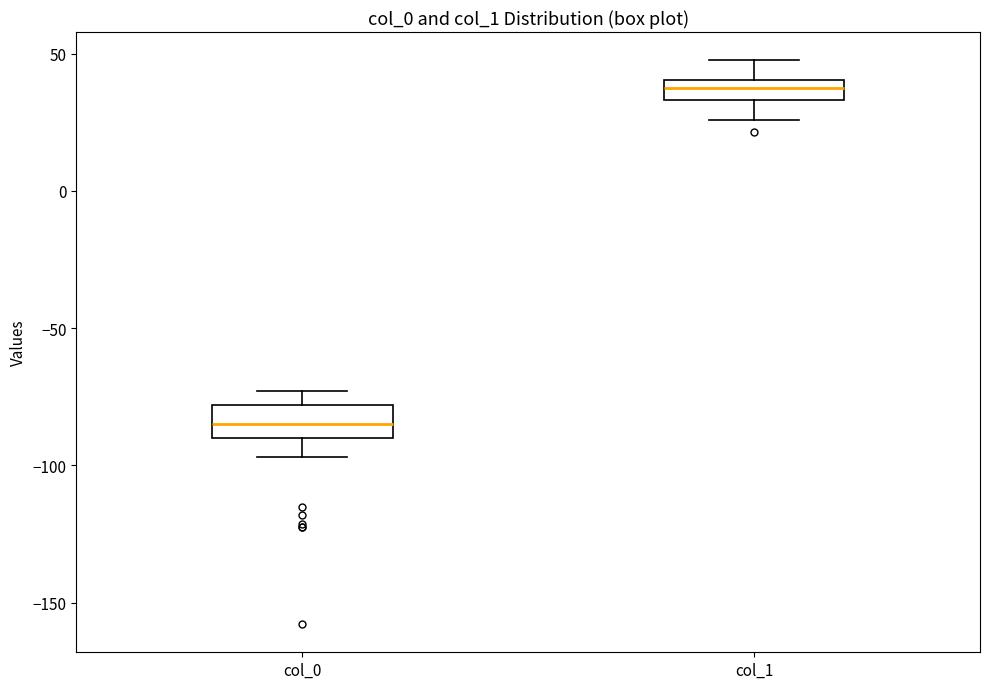

Reading left to right, read every box against the y-axis: the position of its median line, the range the box covers, and the ends of its whiskers. The values are not printed on the chart, so give them approximately, as read against the axis.

col_0: median -85, box -90 to -80, whiskers -95 to -75
col_1: median 40 (inside the box), box 35 to 40, whiskers 25 to 50